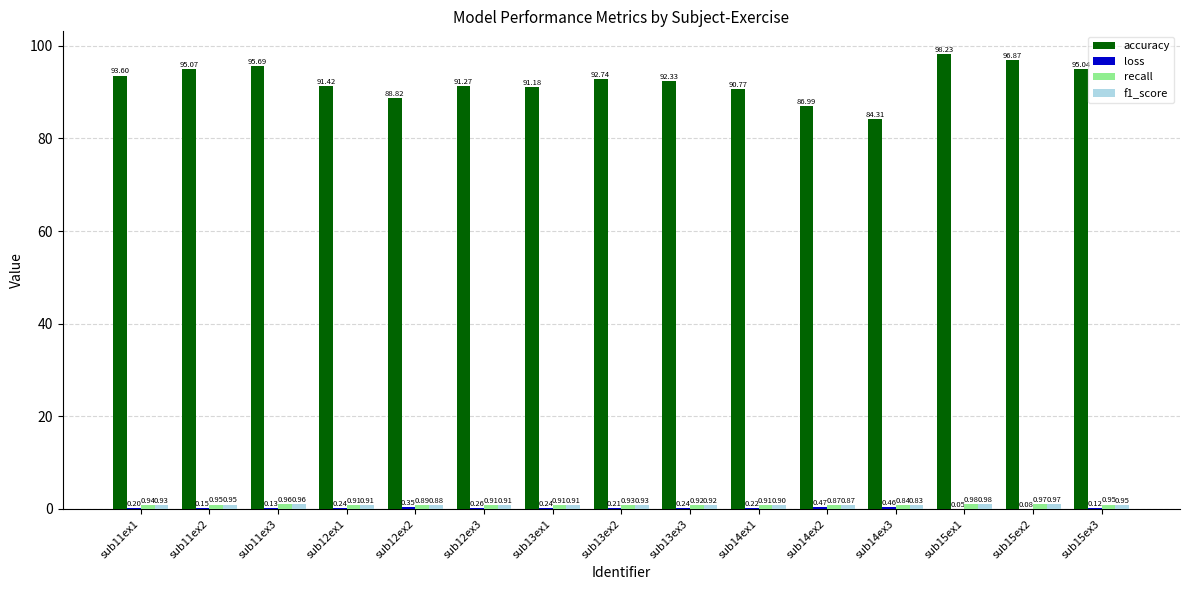

At which category is the sum across all series the highest?

sub15ex1